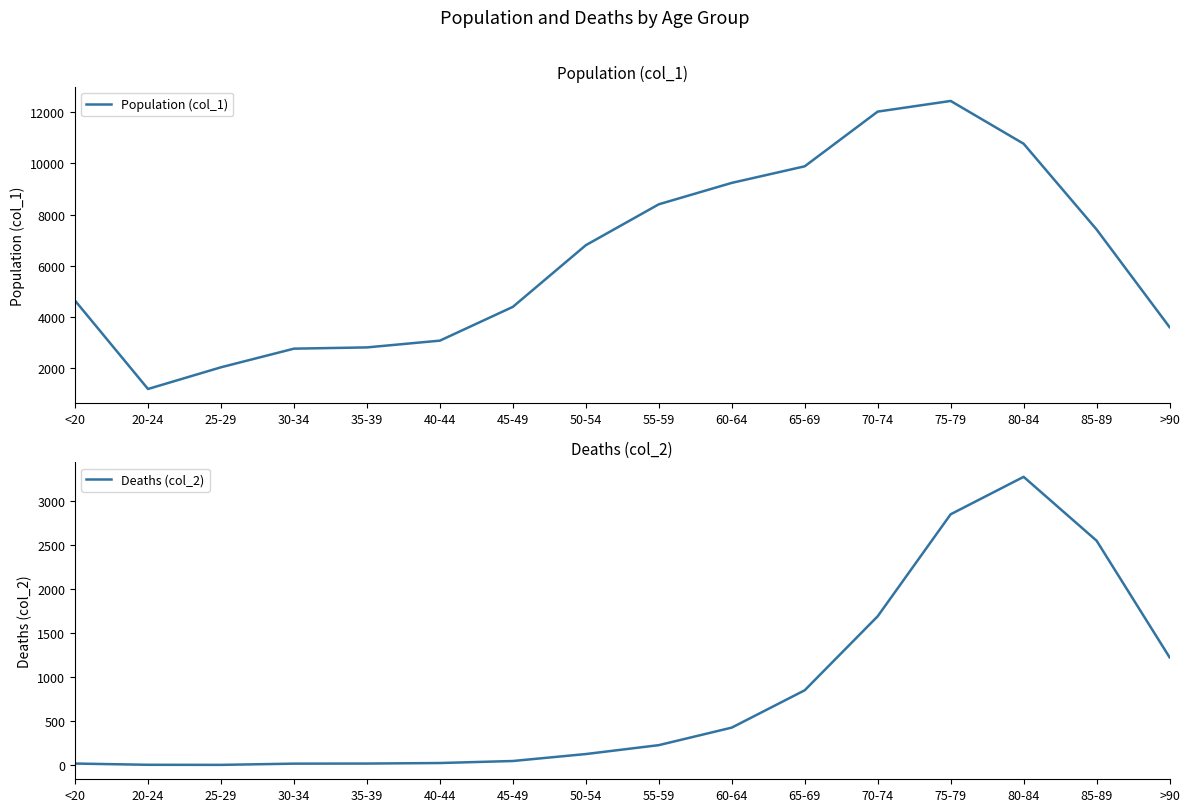

True or false: Population (col_1) has a value of 7417 at 85-89.

True